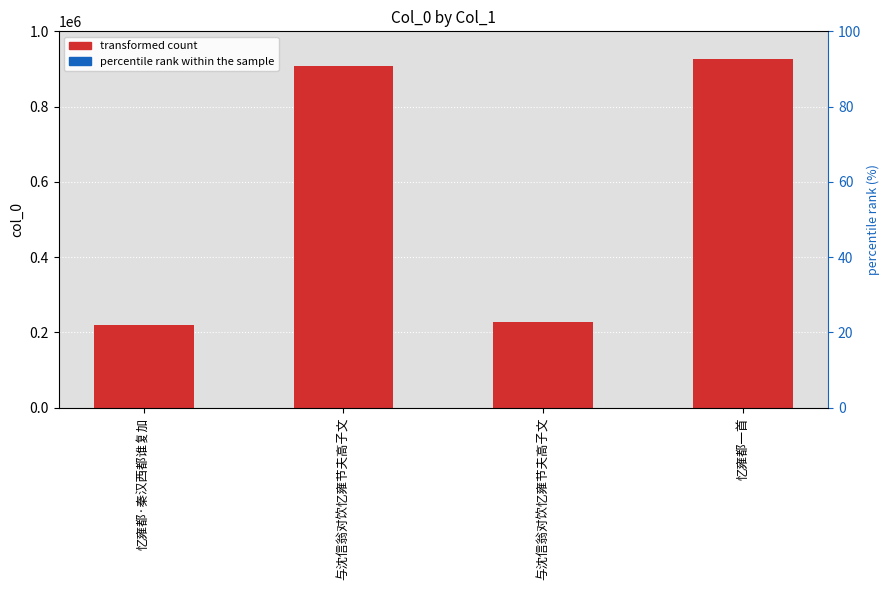

Which label corresponds to the smallest value in the chart?

忆雍都·秦汉西都谁复加